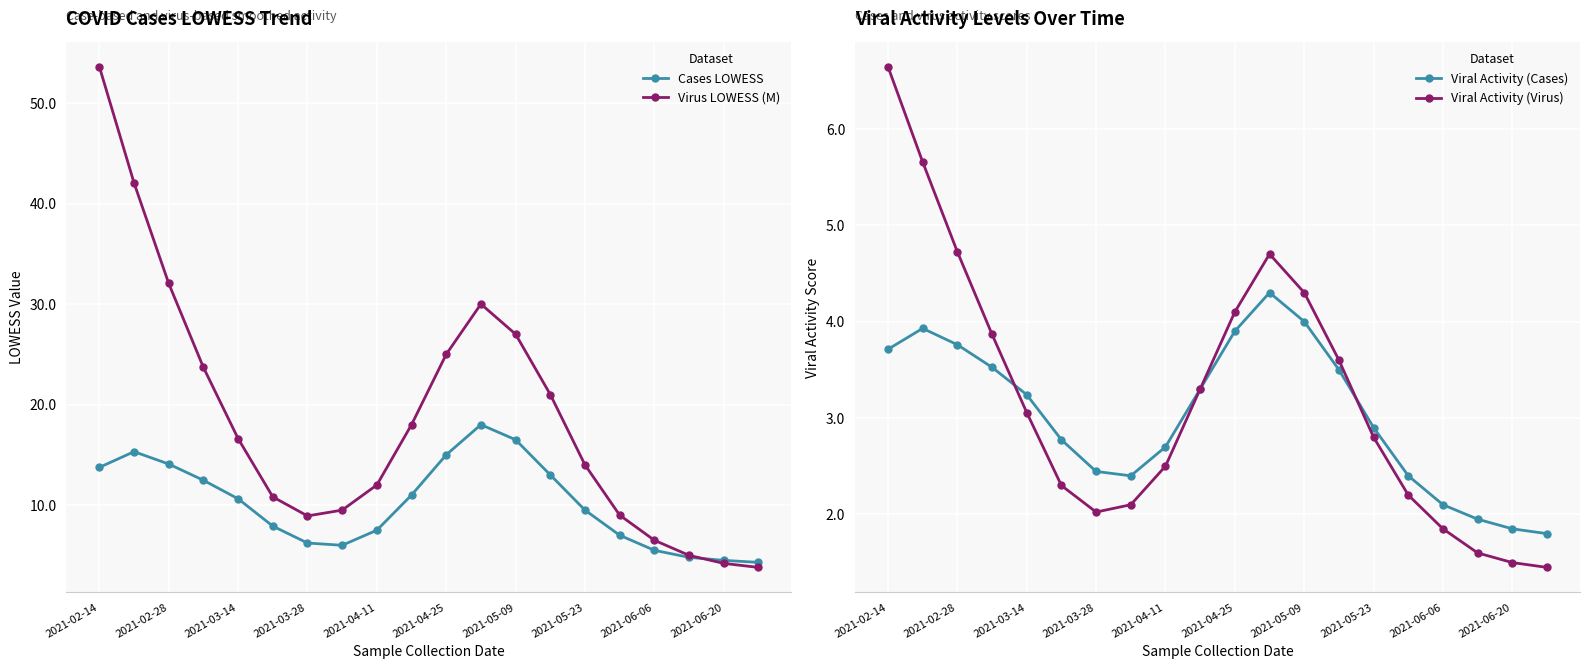

True or false: Cases LOWESS and Viral Activity (Virus) cross at least once.

False